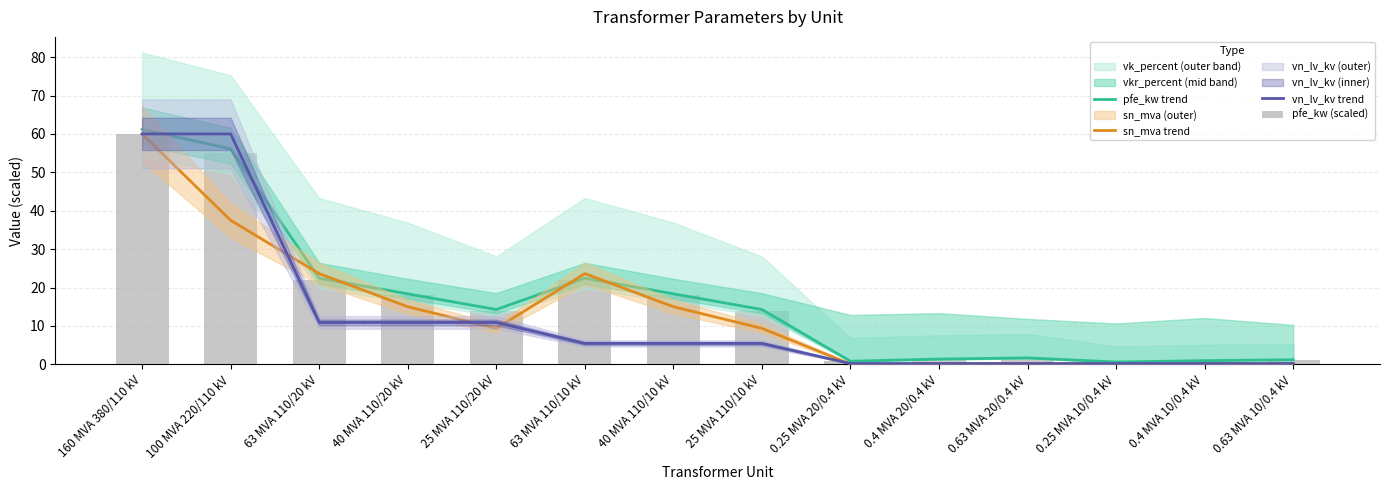

At which label is sn_mva trend closest to 30?

63 MVA 110/20 kV